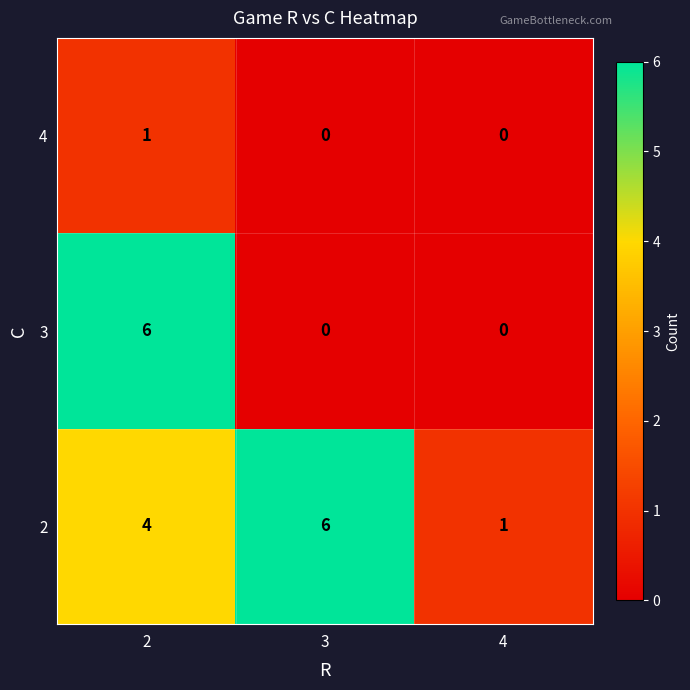

The 3 series shows 0 at 4. True or false?

True